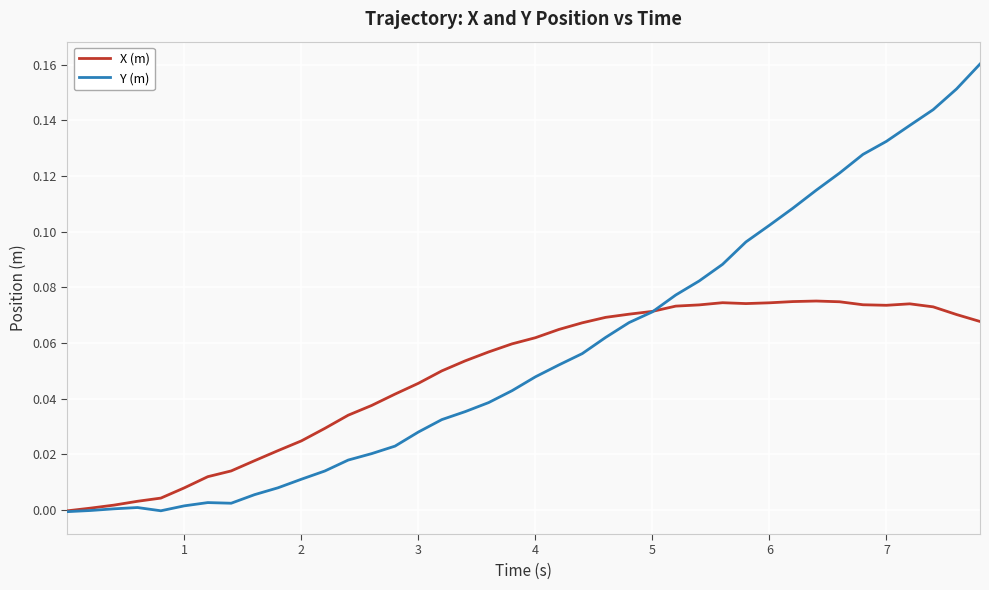

Which series has the widest spread of values?

Y (m)